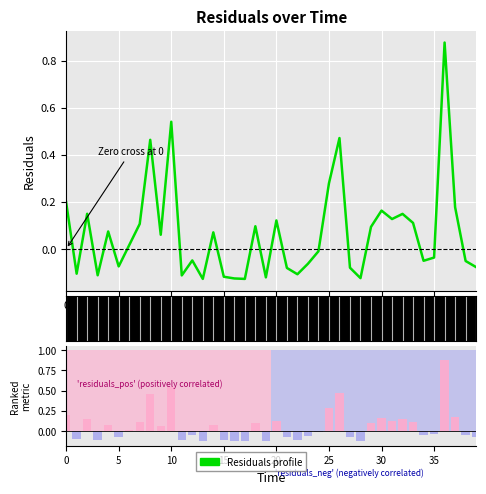

At which label is the value closest to 0?

24